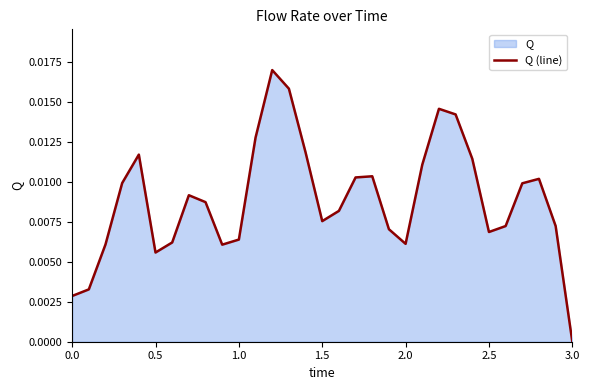

How many positive values are there?

30